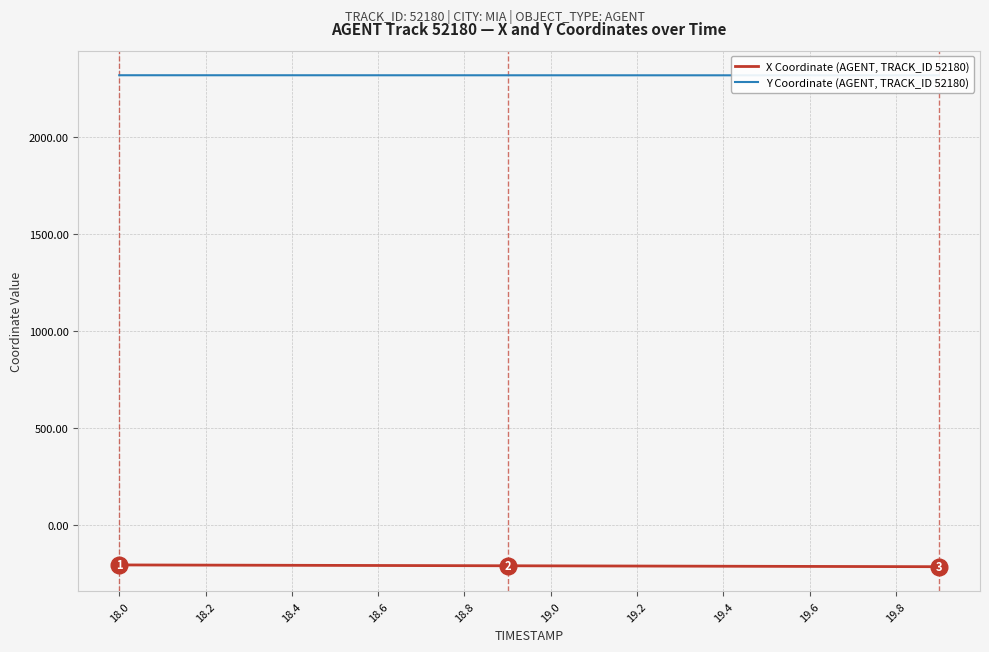

How many lines are shown in the chart?

2